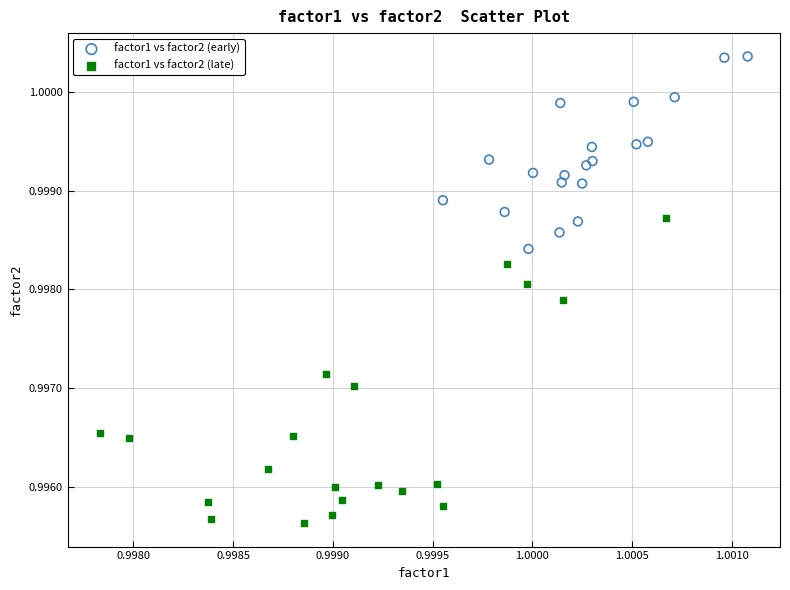

Which series reaches the minimum Y coordinate?

factor1 vs factor2 (late)